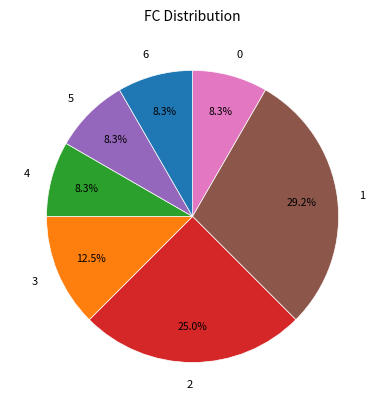

Count the number of slices in the pie.

7